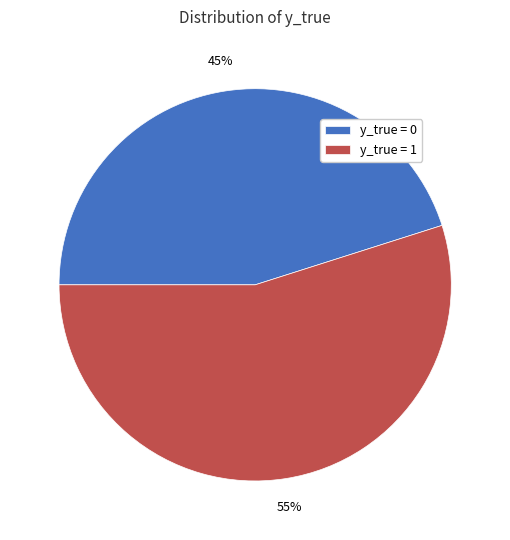

Which slice is the largest?

y_true = 1